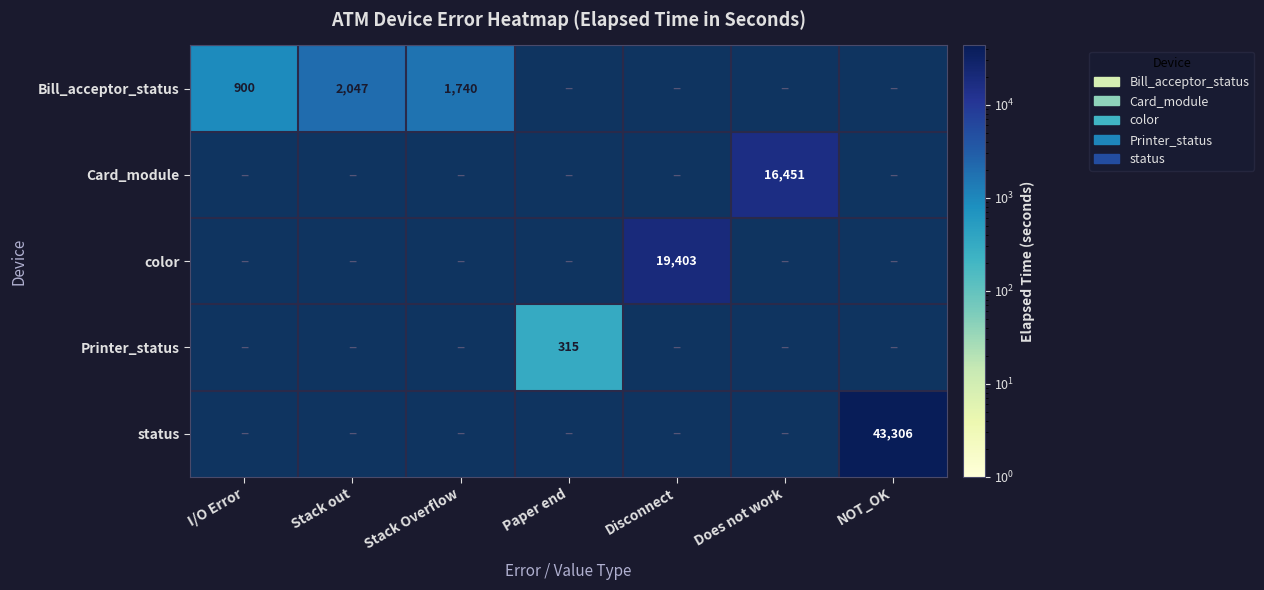

The status series shows 43306 at NOT_OK. True or false?

True